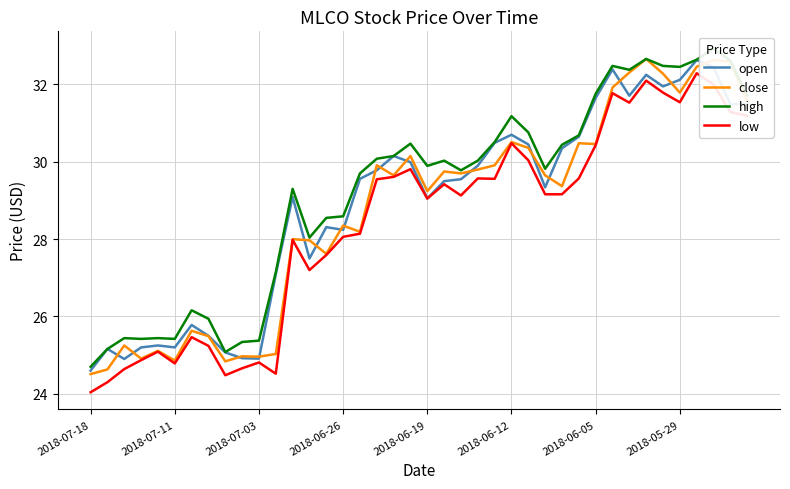

At 24, list the series in order from smallest to largest.

low, close, open, high